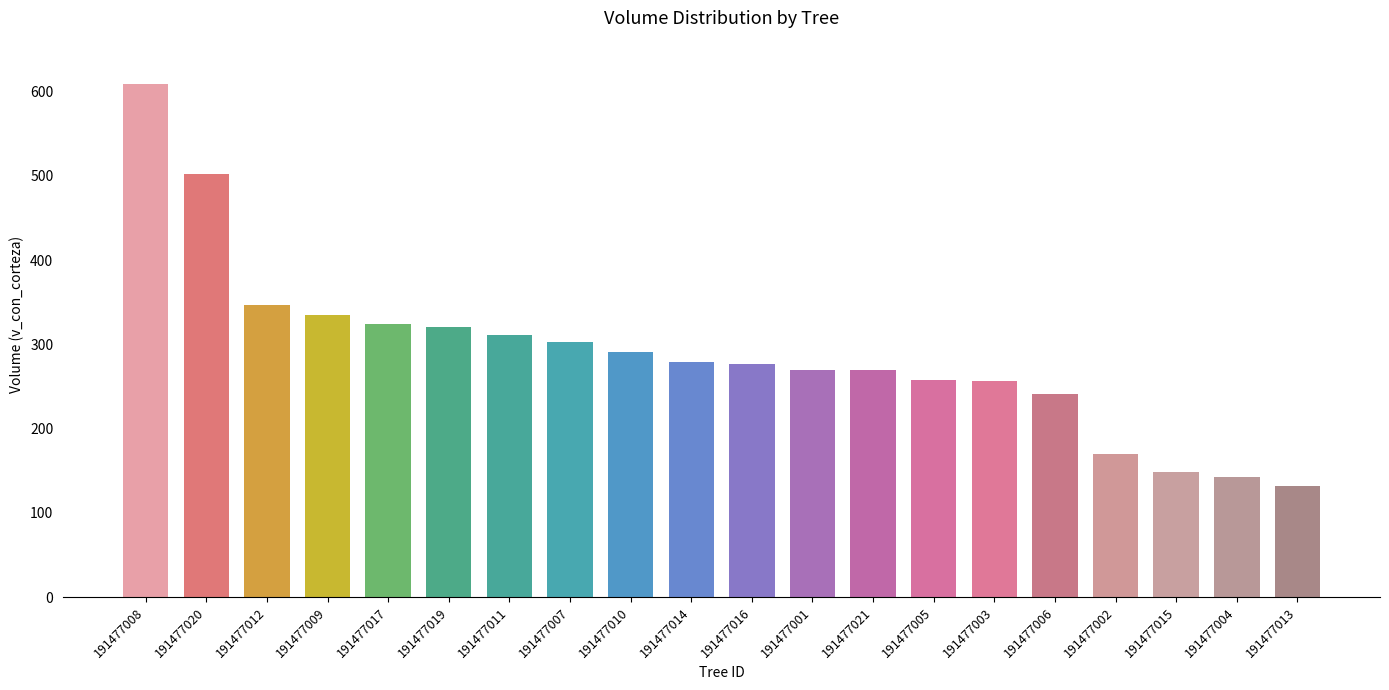

Is it true that the value at 191477015 is 148.8?

True